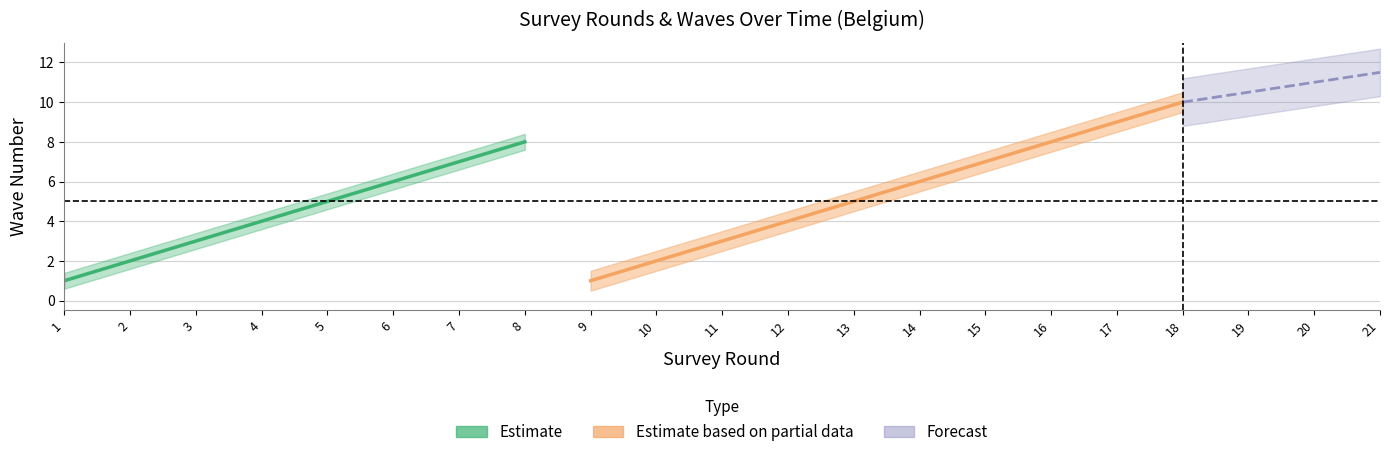

At which category is the sum across all series the highest?

18